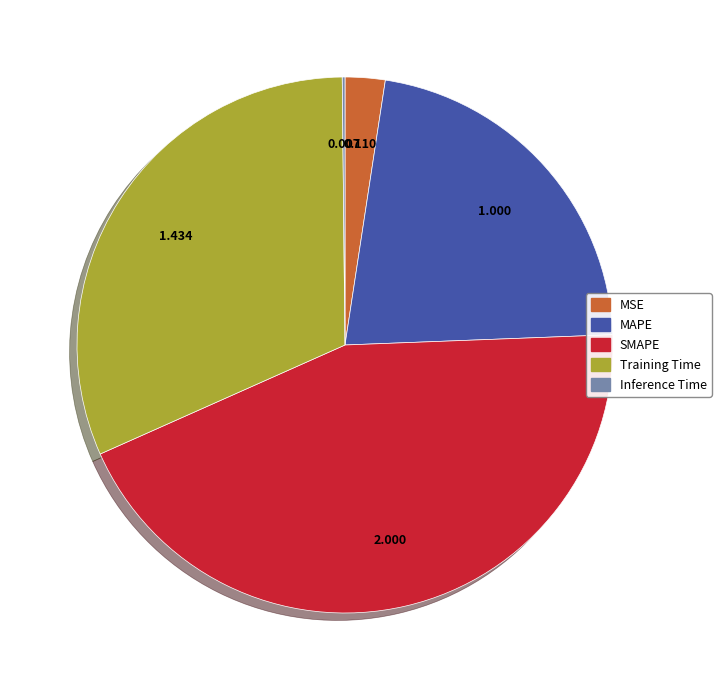

Is SMAPE the majority of the pie?

No